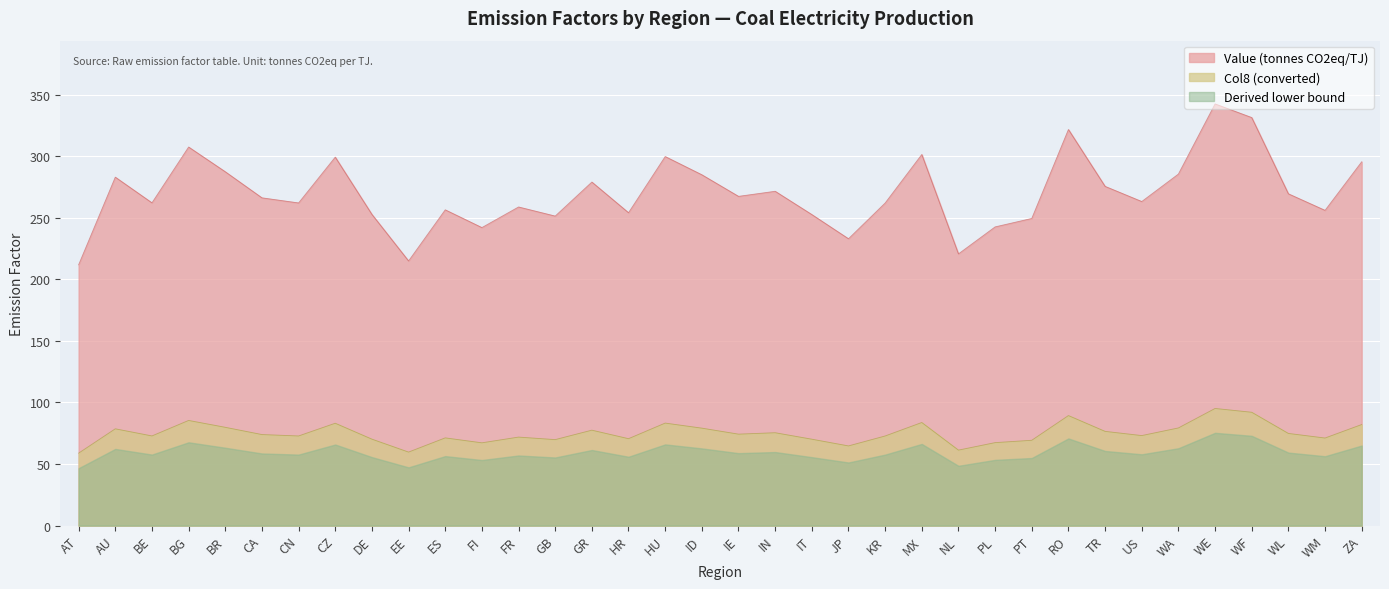

What is the maximum value shown in the chart?

342.5